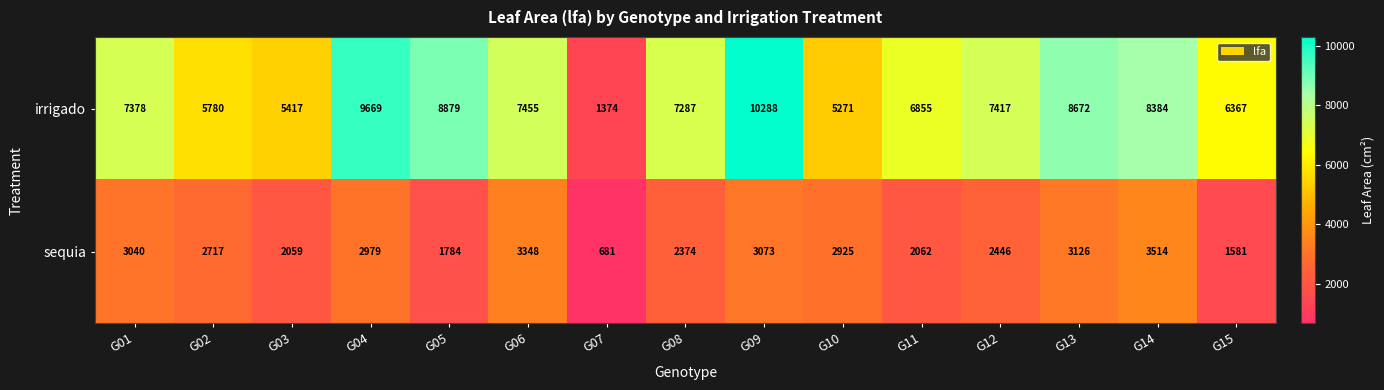

Which category has the highest value across all series?

G09